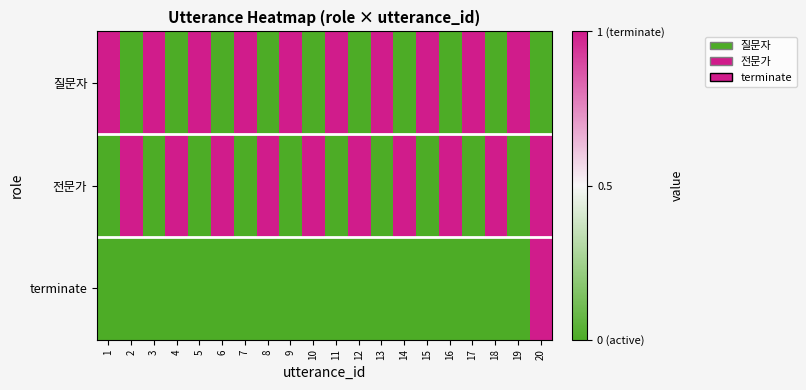

Reading left to right, extract all data points from this chart.

질문자: 1=1	2=0	3=1	4=0	5=1	6=0	7=1	8=0	9=1	10=0	11=1	12=0	13=1	14=0	15=1	16=0	17=1	18=0	19=1	20=0
전문가: 1=0	2=1	3=0	4=1	5=0	6=1	7=0	8=1	9=0	10=1	11=0	12=1	13=0	14=1	15=0	16=1	17=0	18=1	19=0	20=1
terminate: 1=0	2=0	3=0	4=0	5=0	6=0	7=0	8=0	9=0	10=0	11=0	12=0	13=0	14=0	15=0	16=0	17=0	18=0	19=0	20=1